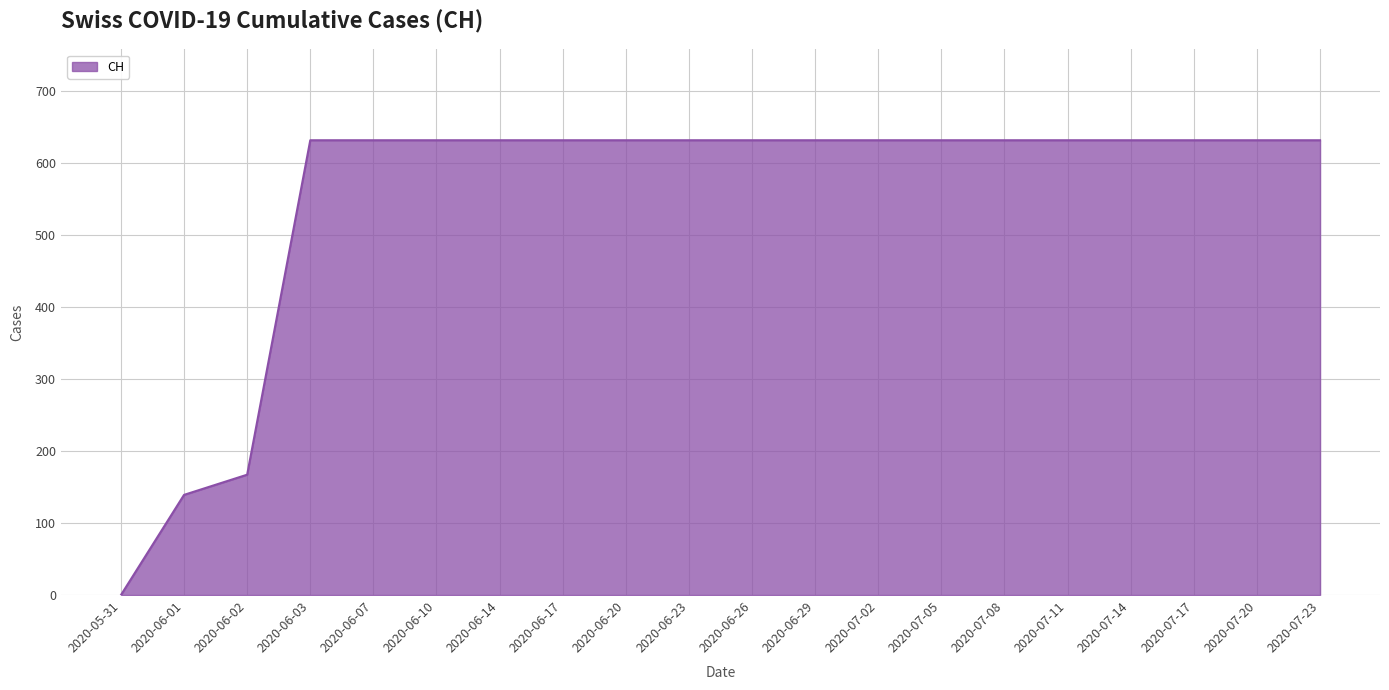

Between 2020-06-17 and 2020-06-01, which is larger?

2020-06-17